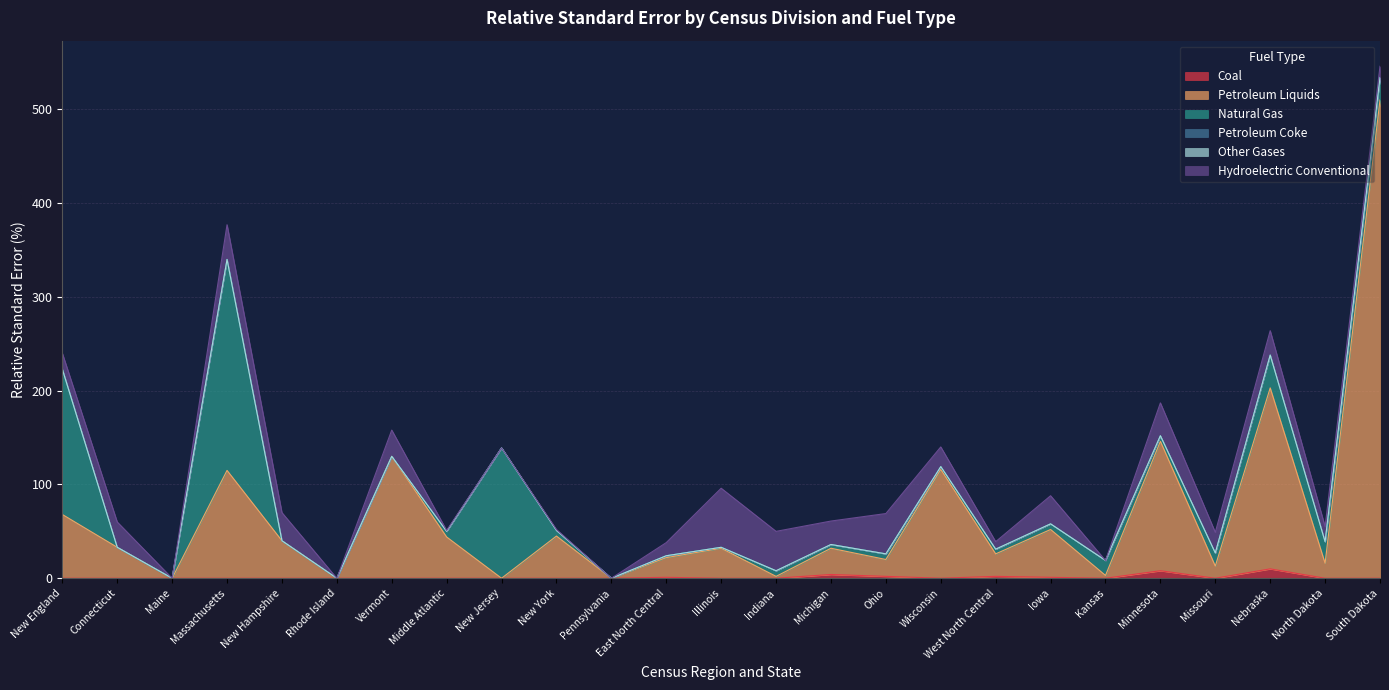

What is the maximum value shown in the chart?

510.0